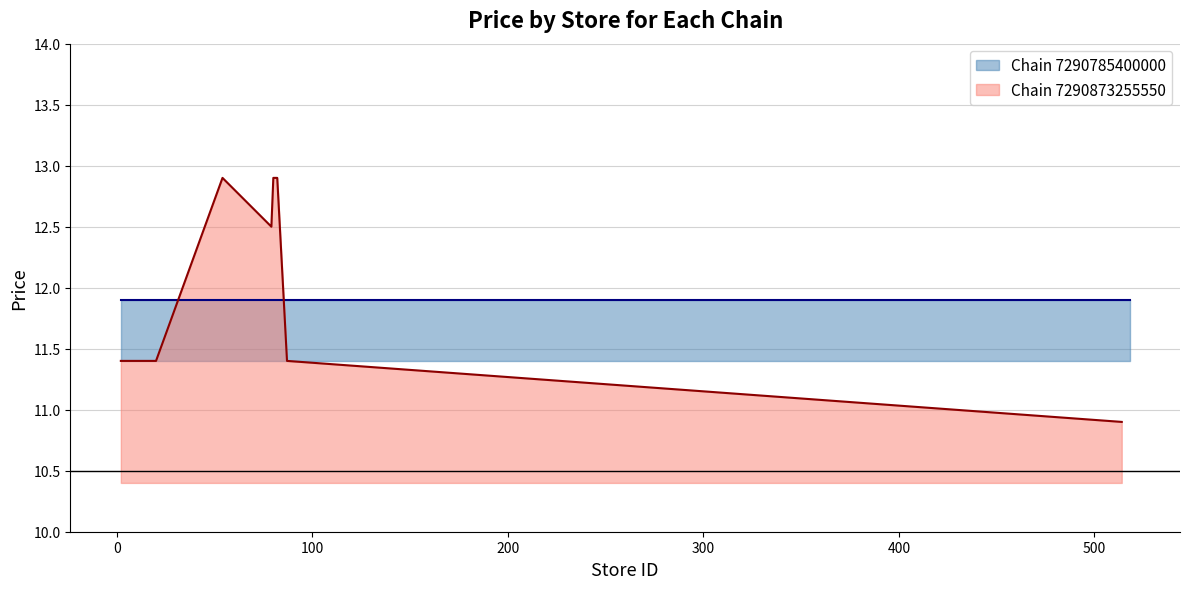

What is the lowest value of the Chain 7290873255550 series?

10.9